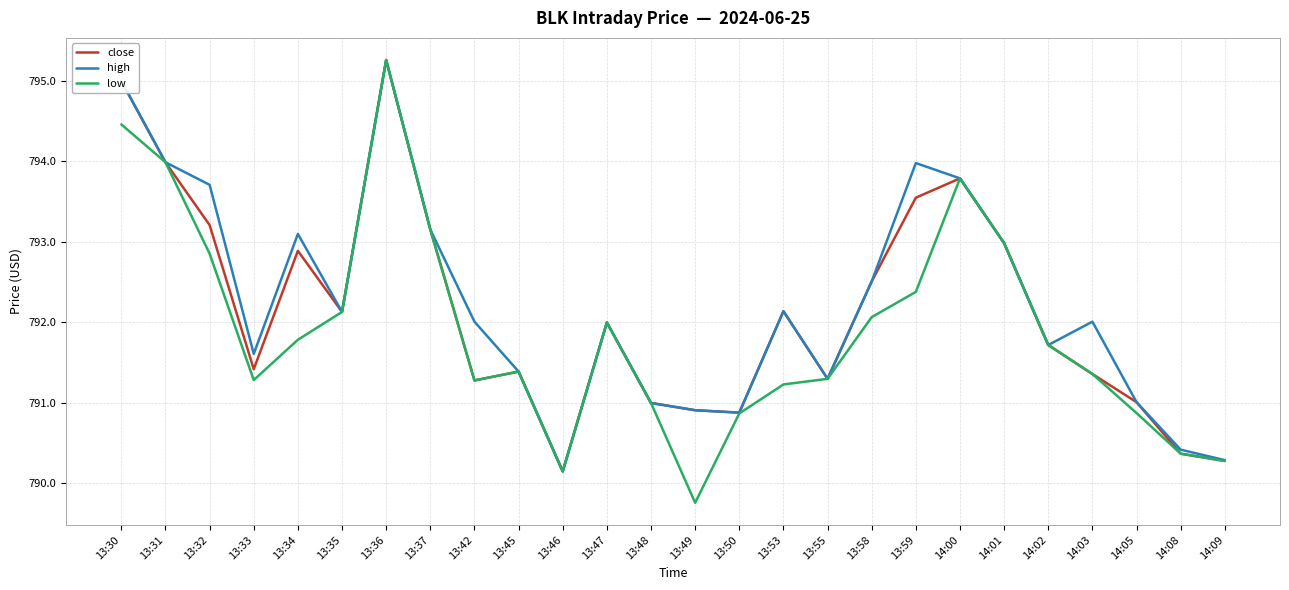

True or false: close has more than 0 interior local peaks.

True